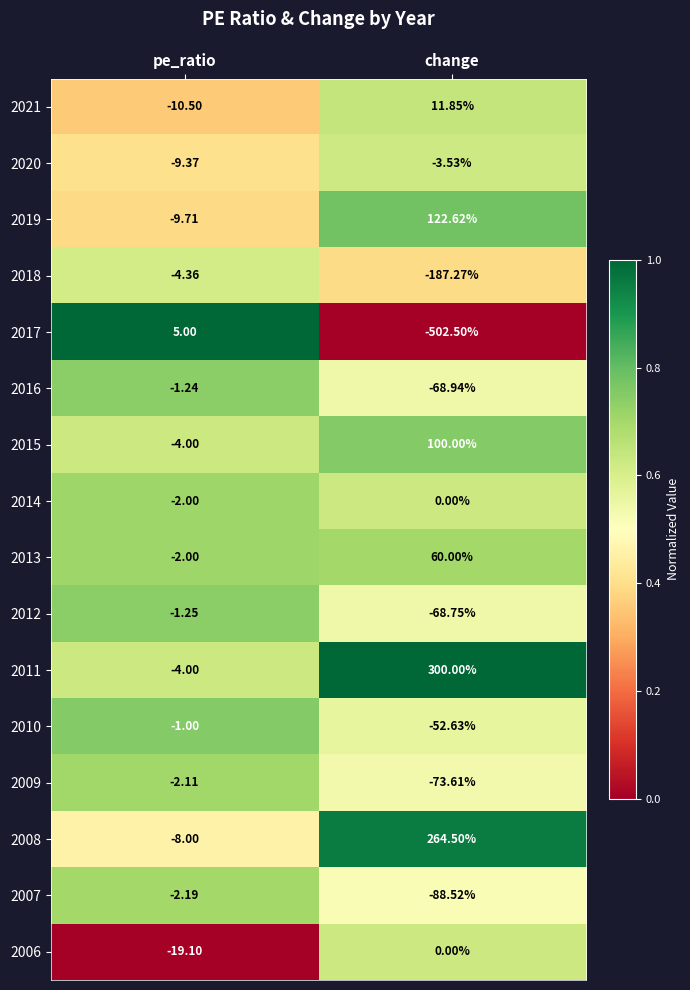

At which label is 2017 closest to -248?

pe_ratio